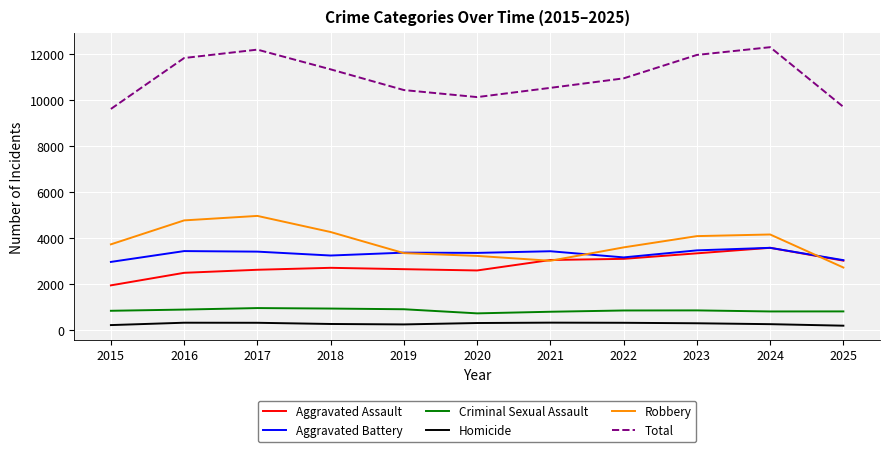

What is the difference between the maximum and minimum values in the Homicide series?

132